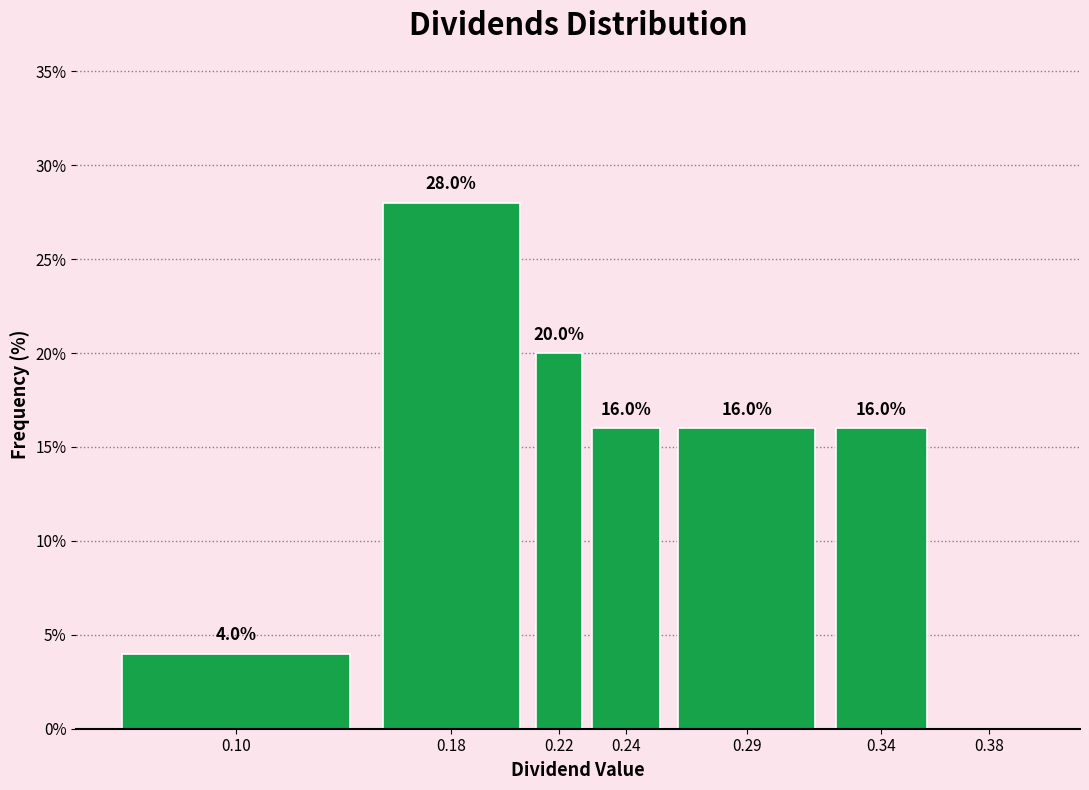

Reading left to right, list all the values displayed in this chart.

0.10=4.0	0.18=28.0	0.22=20.0	0.24=16.0	0.29=16.0	0.34=16.0	0.38=0.0